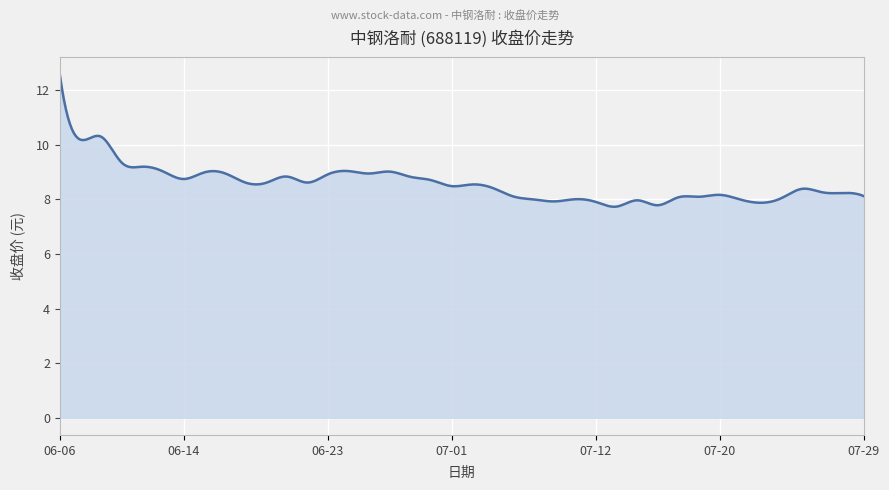

What is the maximum value shown in the chart?

12.6